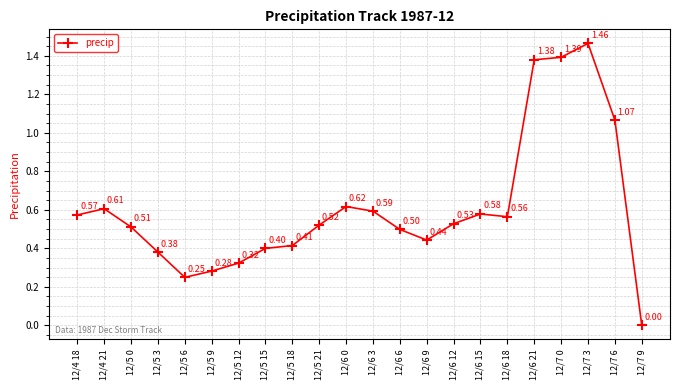

True or false: the data shows 0.5 at 12/6 6.

True